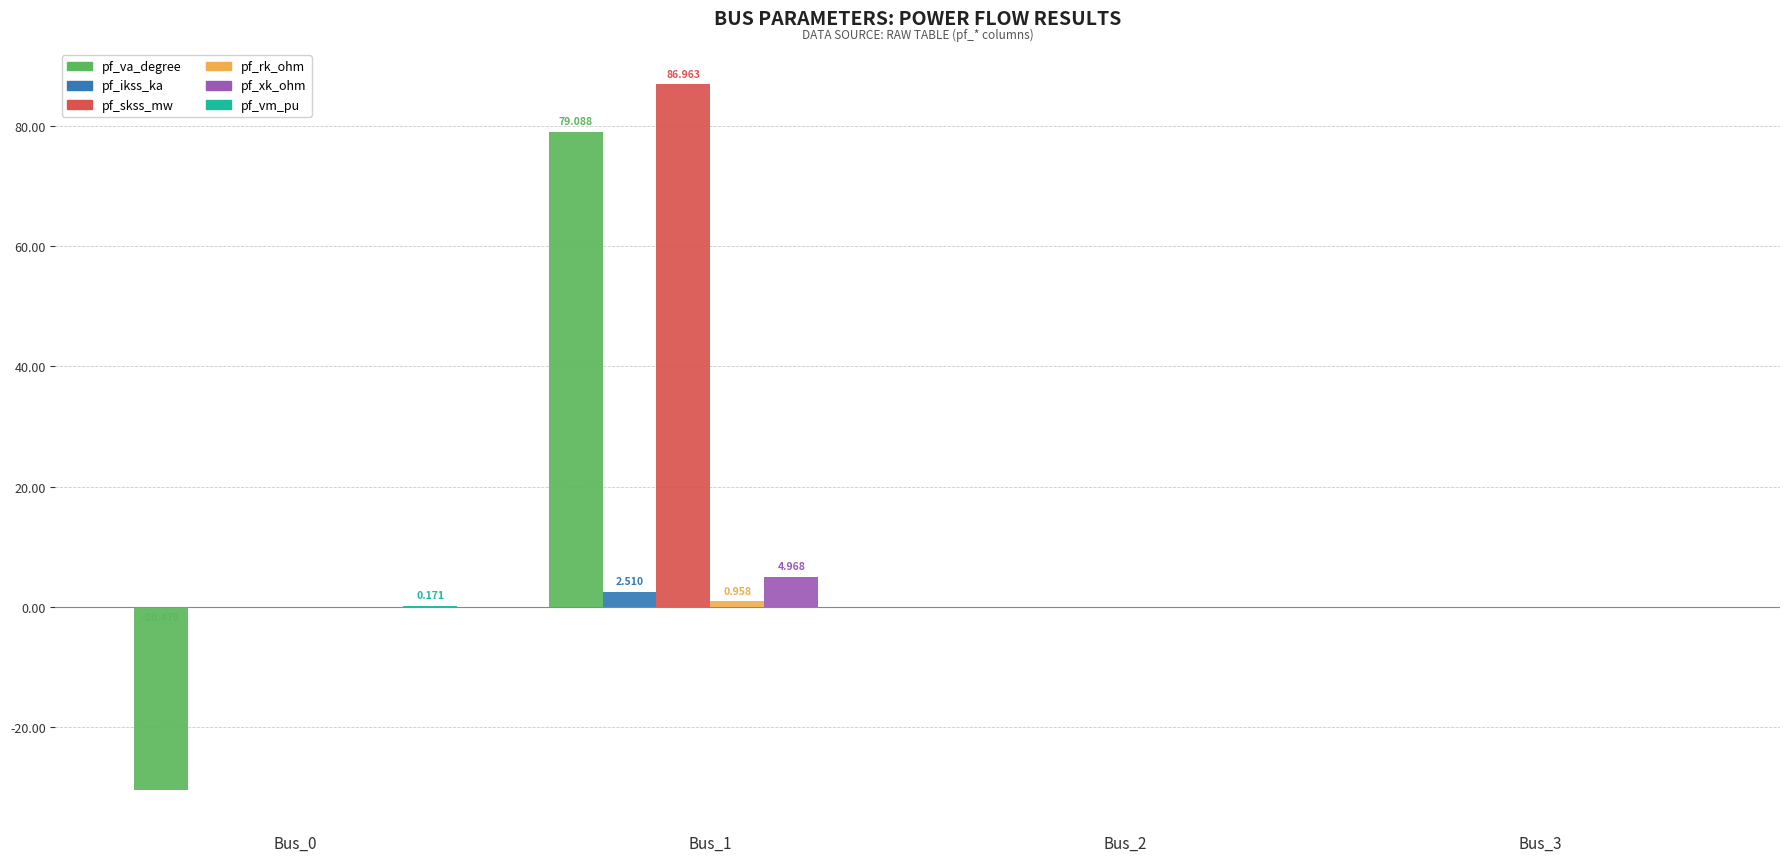

Is it true that pf_va_degree equals -30.5 at Bus_0?

True